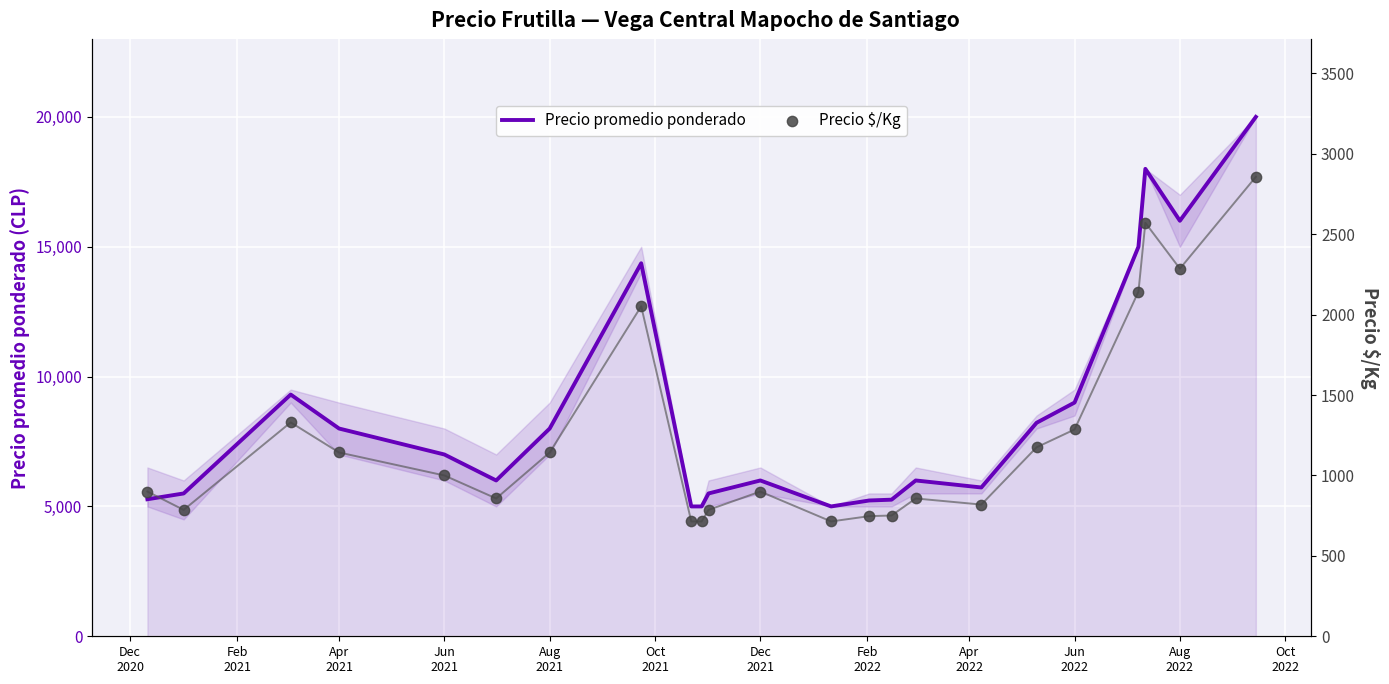

Is the value of Precio $/Kg at Aug
2022 greater than the value of Precio promedio ponderado at 16?

No